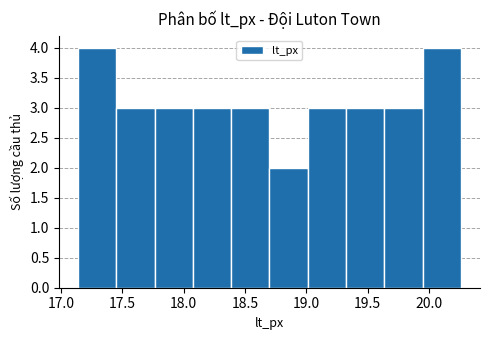

Reading left to right, transcribe this chart: for each bar, give the range it covers on the x-axis and its height. Neither the bar edges nor the heights are printed on the chart, so give them approximately, as read against the axes.

17.15 to 17.45: 4
17.45 to 17.75: 3
17.75 to 18.10: 3
18.10 to 18.40: 3
18.40 to 18.70: 3
18.70 to 19.00: 2
19.00 to 19.30: 3
19.30 to 19.65: 3
19.65 to 19.95: 3
19.95 to 20.25: 4